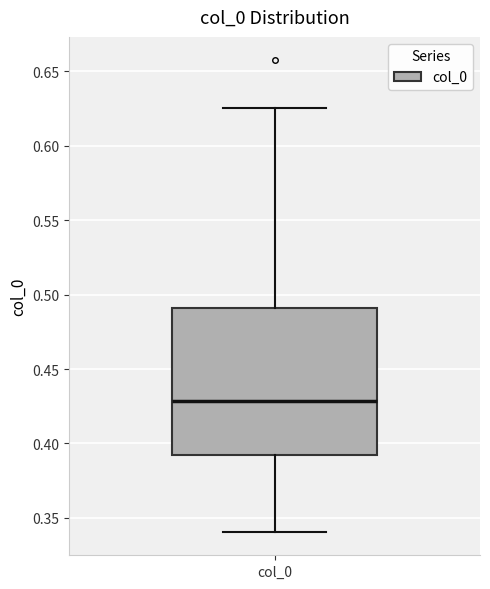

Transcribe this box plot: give where the median line is, the range the box spans, and where the two whiskers end, as read against the y-axis. The values are not printed on the chart, so give them approximately, as read against the axis.

median 0.430, box 0.390 to 0.490, whiskers 0.340 to 0.625